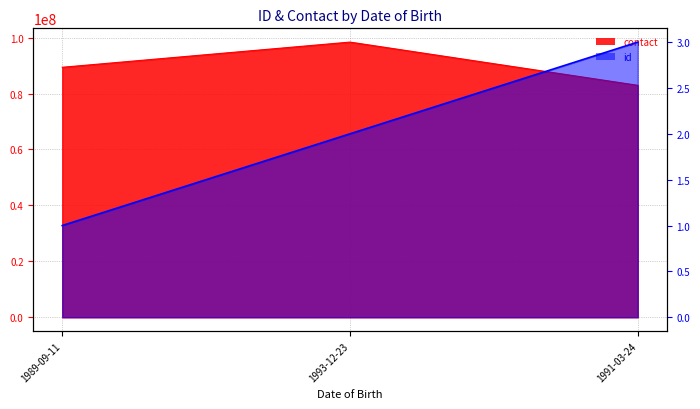

At how many categories does at least one series exceed 70621050?

3